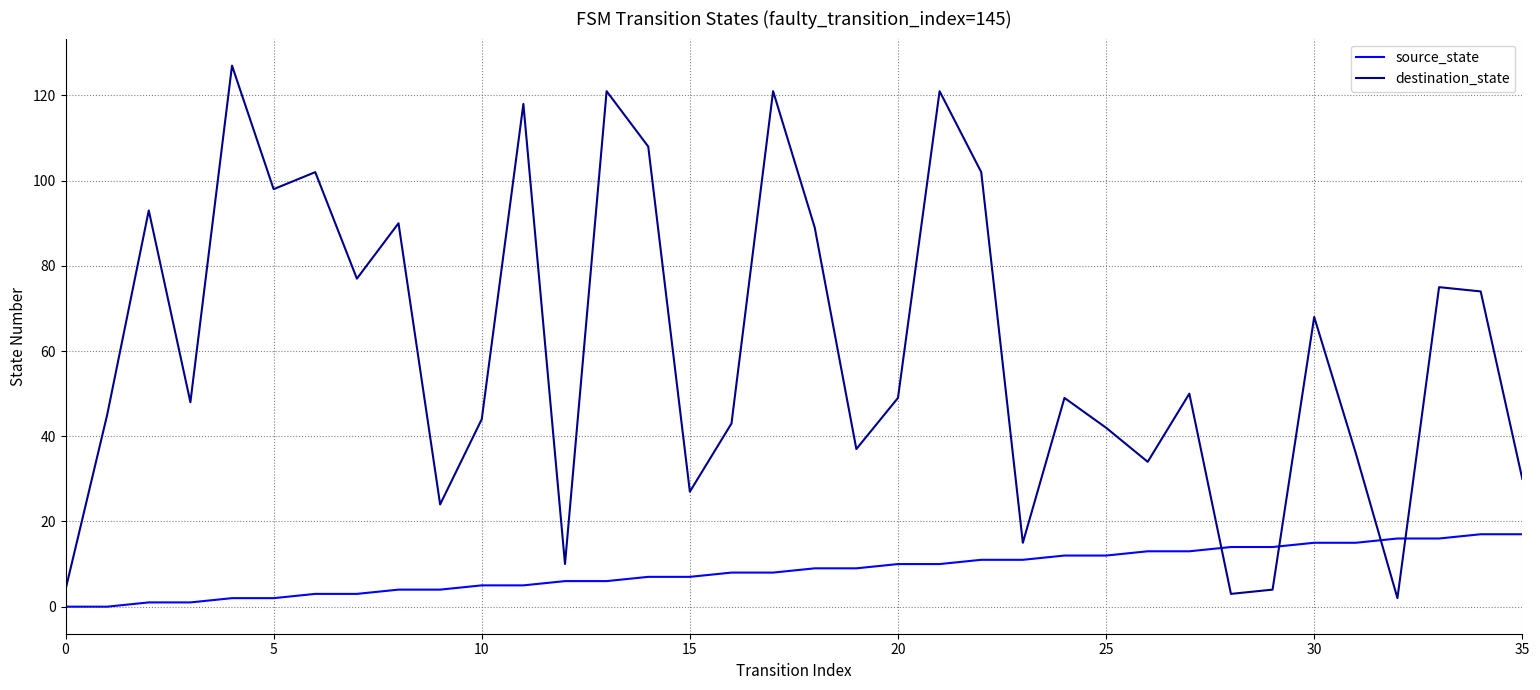

What is the highest value of the source_state series?

17